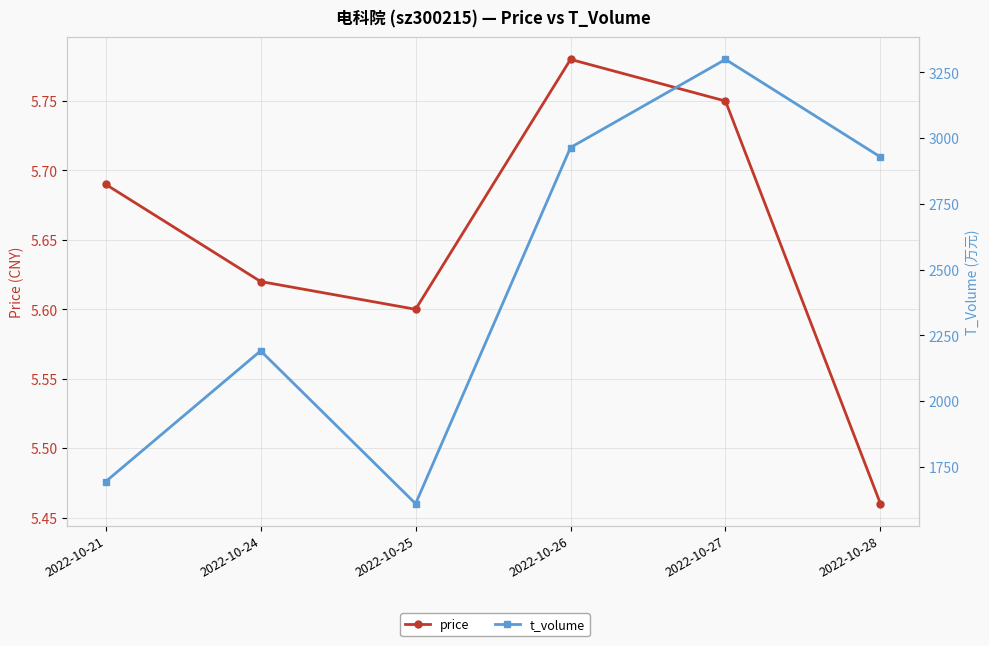

How many lines are shown in the chart?

2